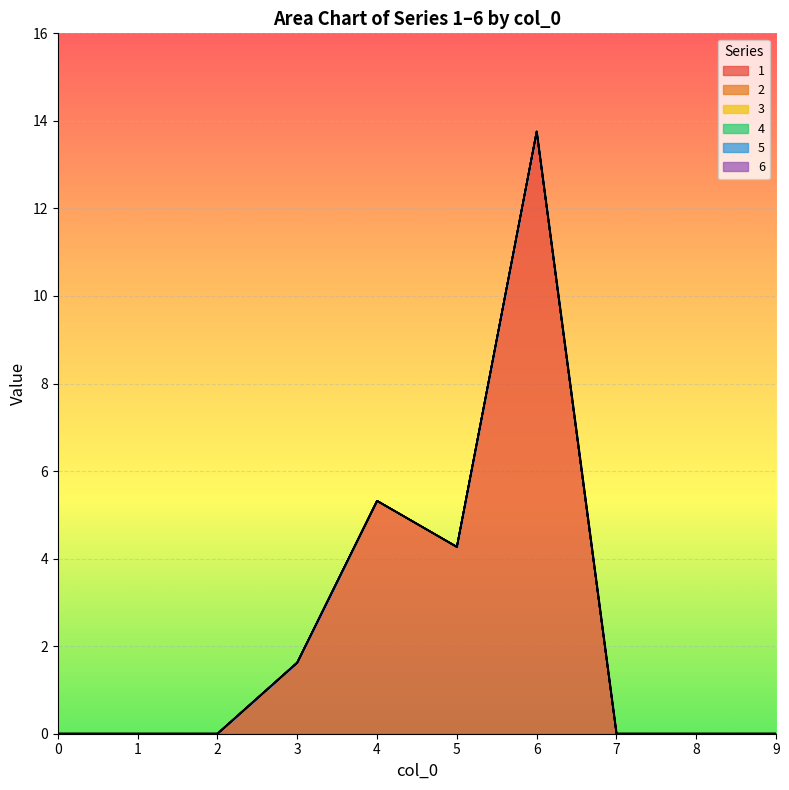

True or false: 5 has more than 2 points higher than both neighbors.

False